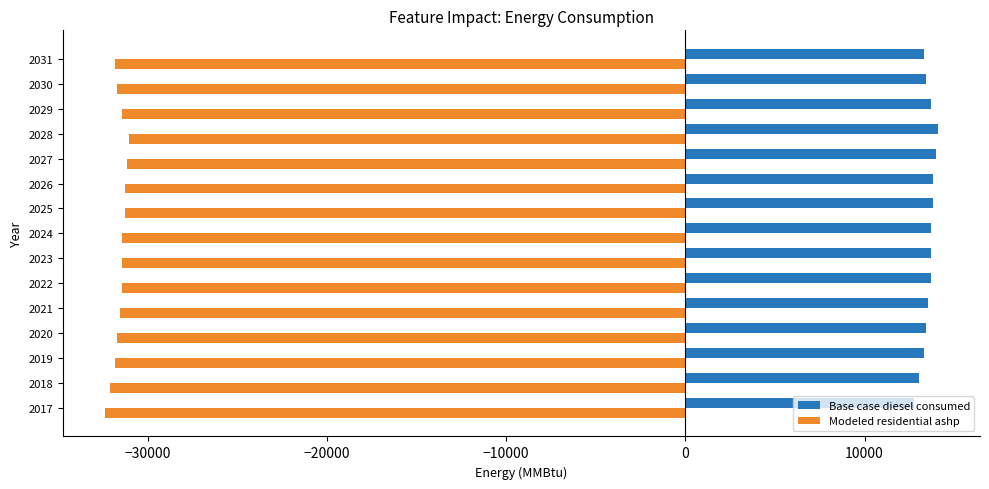

What is the sum of all Base case diesel consumed values?

203341.2